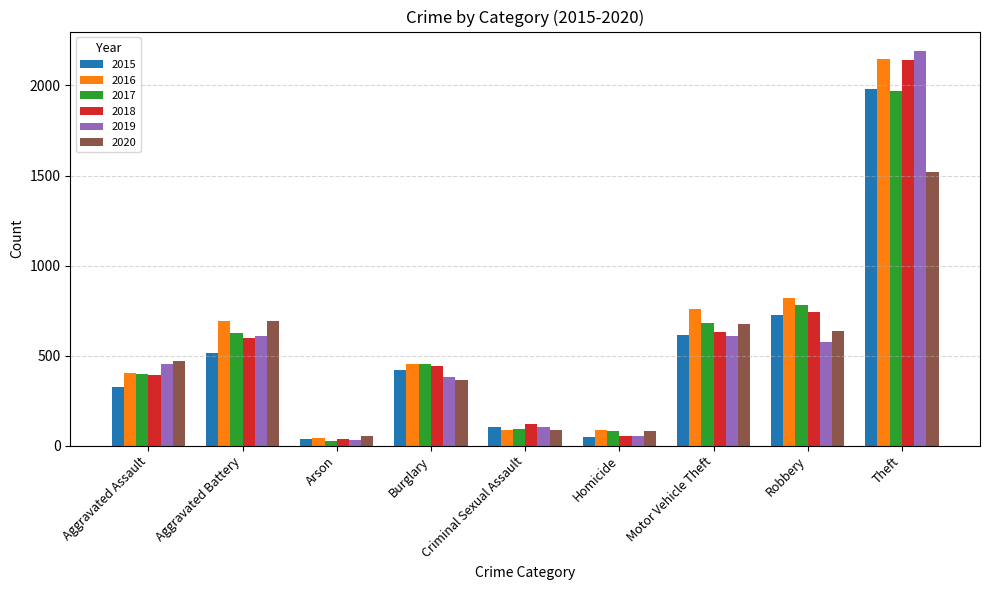

The 2018 series shows 1061 at Motor Vehicle Theft. True or false?

False